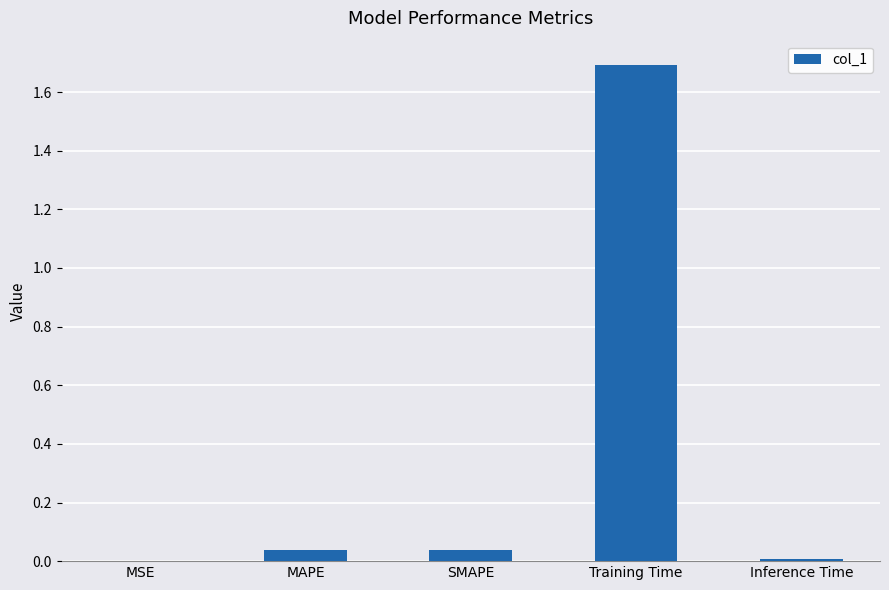

Are the bars grouped side by side (vs. stacked)?

No